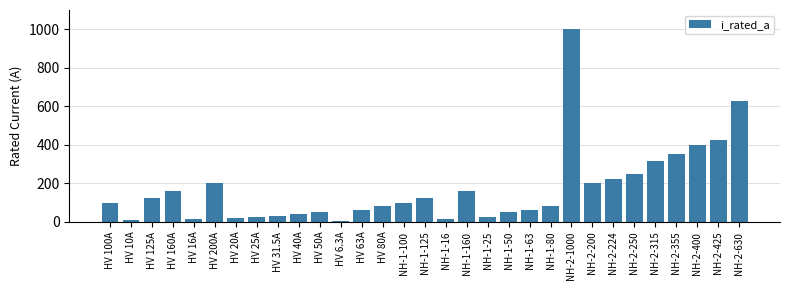

What is the label of the 2nd bar from the left?

HV 10A